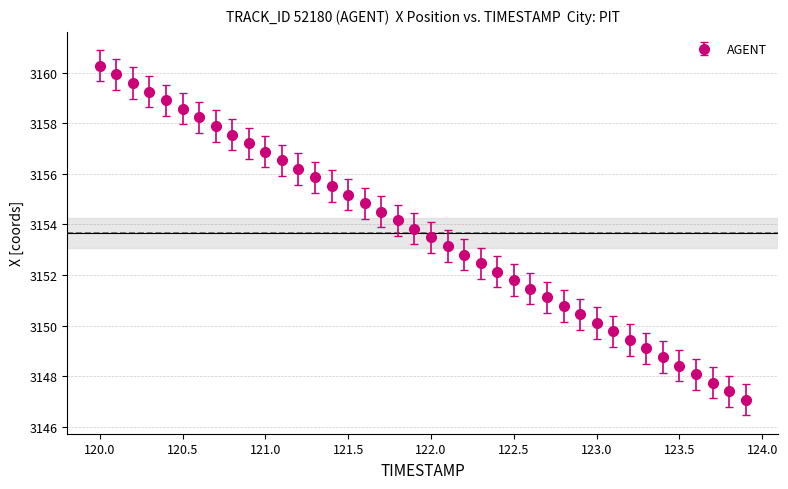

What is the minimum value shown in the chart?

3147.1